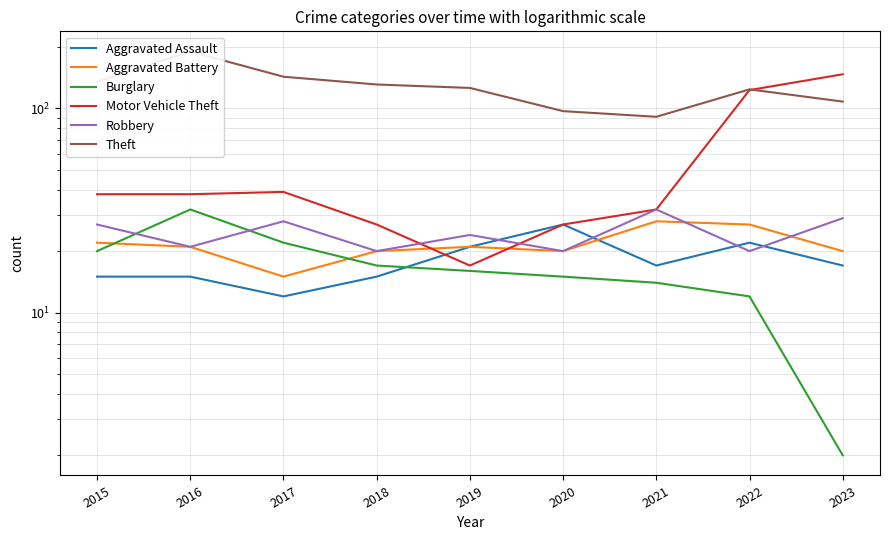

True or false: Theft and Burglary cross at least once.

False